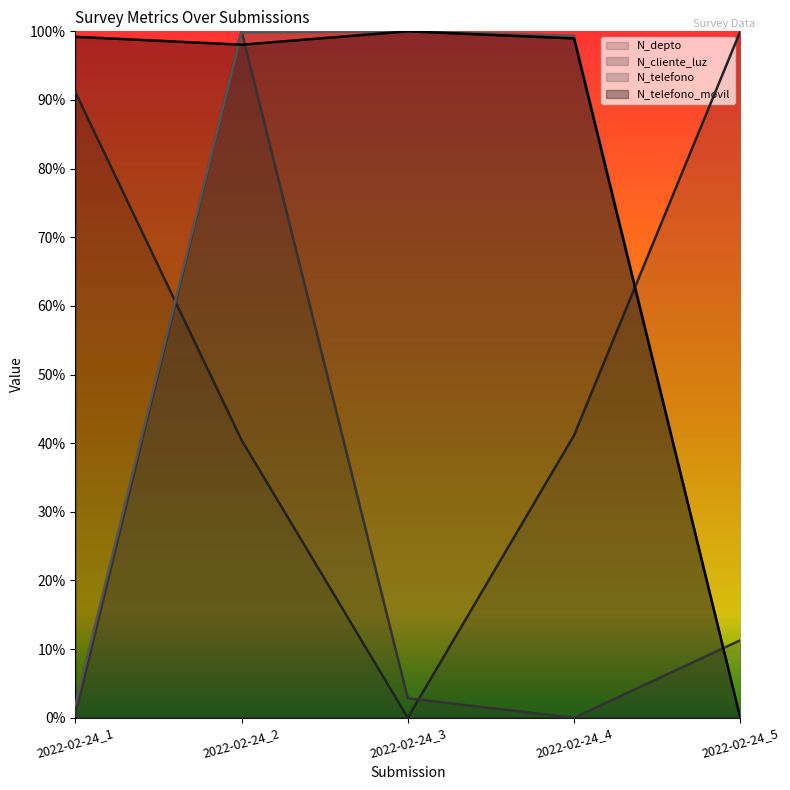

What is the highest value of the N_telefono_movil series?

1.0